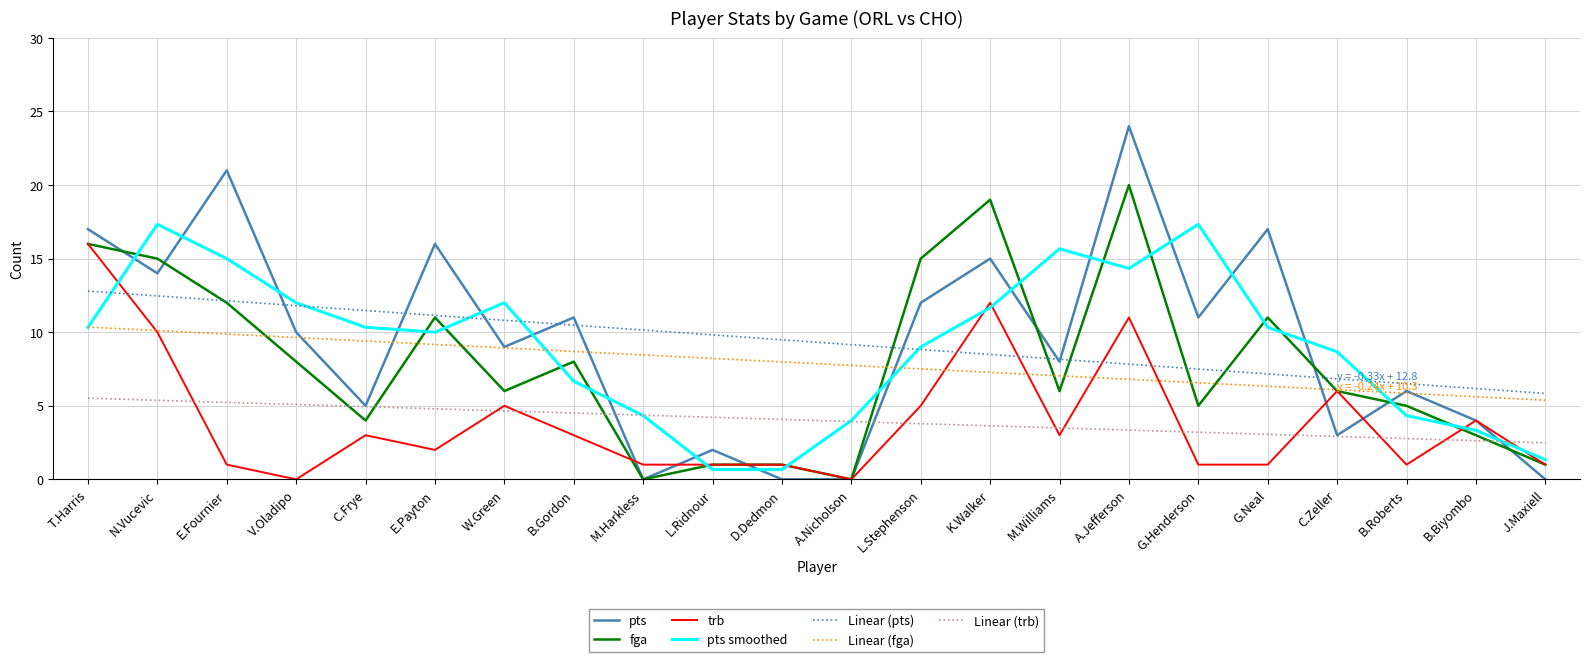

Is the value of fga at L.Stephenson greater than the value of Linear (trb) at J.Maxiell?

Yes